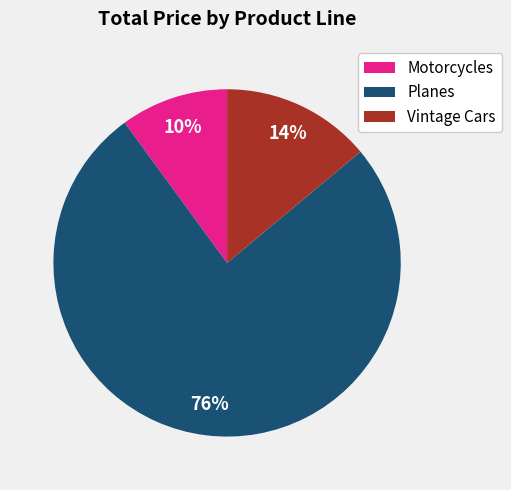

Is Planes the majority of the pie?

Yes